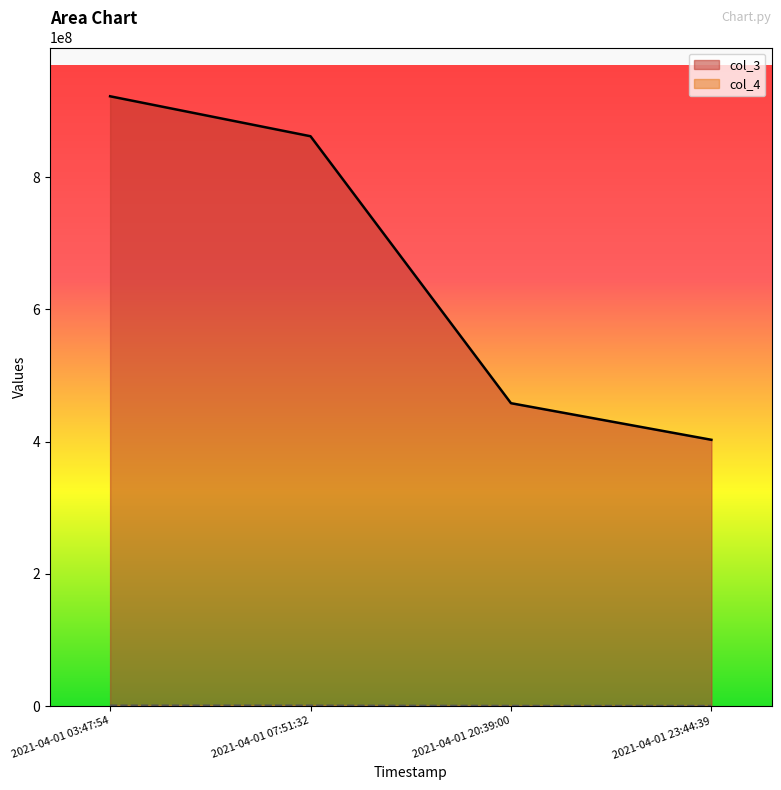

Which label corresponds to the largest value in the chart?

2021-04-01 03:47:54